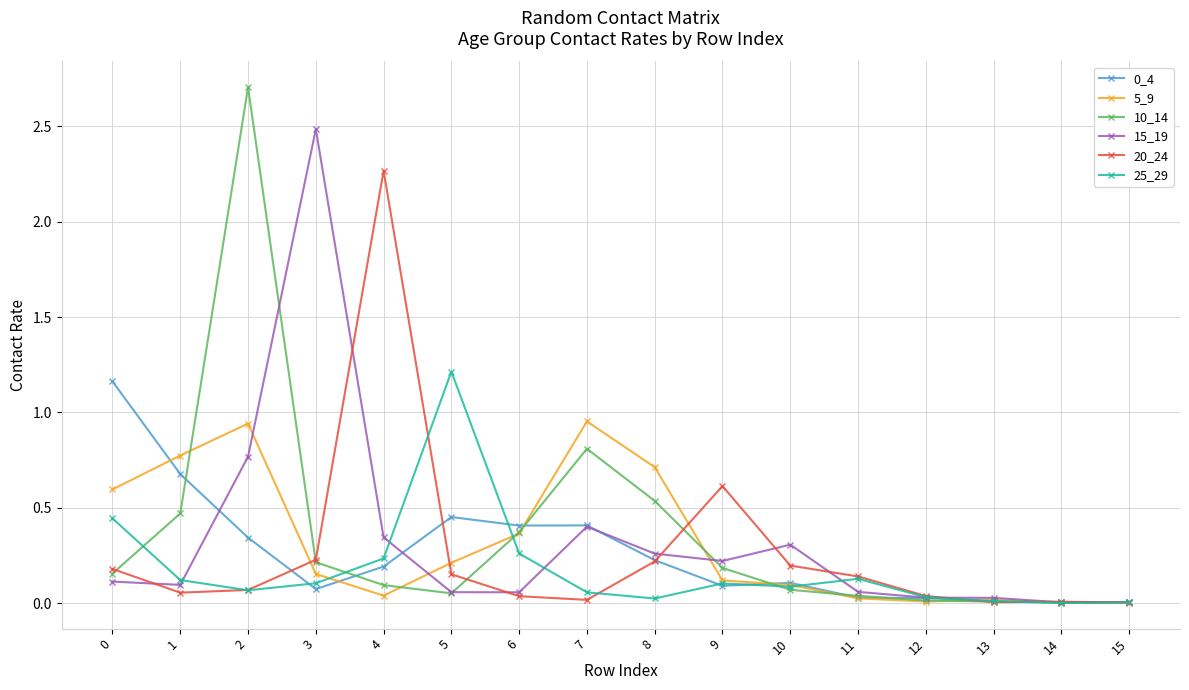

The 25_29 series shows 0.1 at 3. True or false?

True